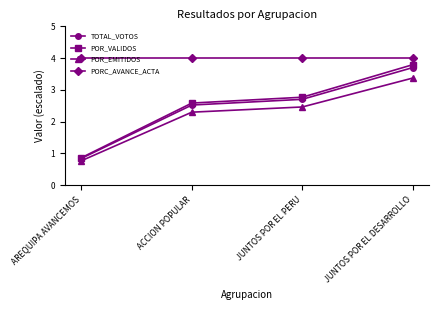

How many values in the POR_VALIDOS series exceed 2?

3